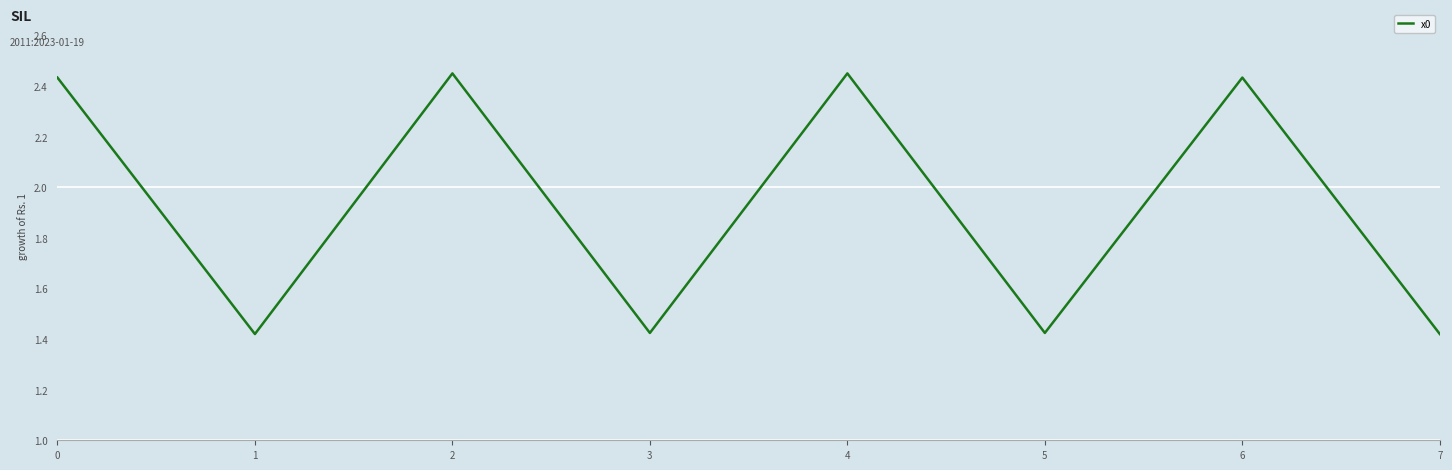

The chart shows a value of 0.7 at 3. True or false?

False